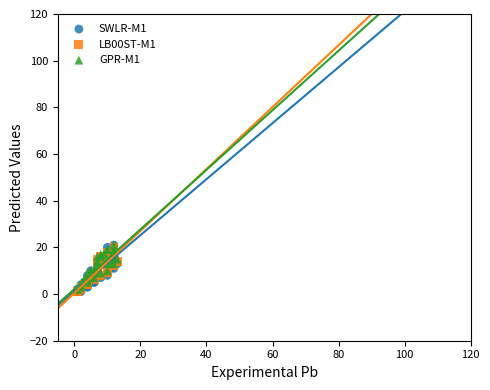

Which series has the widest spread of Y values?

SWLR-M1